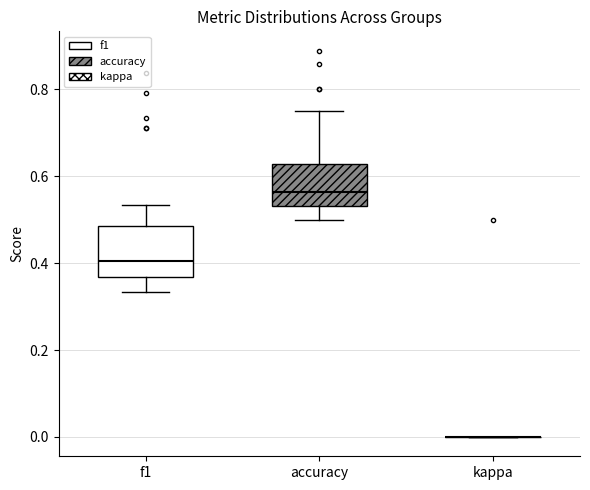

Reading left to right, read every box against the y-axis: the position of its median line, the range the box covers, and the ends of its whiskers. The values are not printed on the chart, so give them approximately, as read against the axis.

f1: median 0.40, box 0.36 to 0.48, whiskers 0.34 to 0.54
accuracy: median 0.56, box 0.54 to 0.62, whiskers 0.50 to 0.76
kappa: box collapsed to a line at 0.00, whiskers 0.00 to 0.00